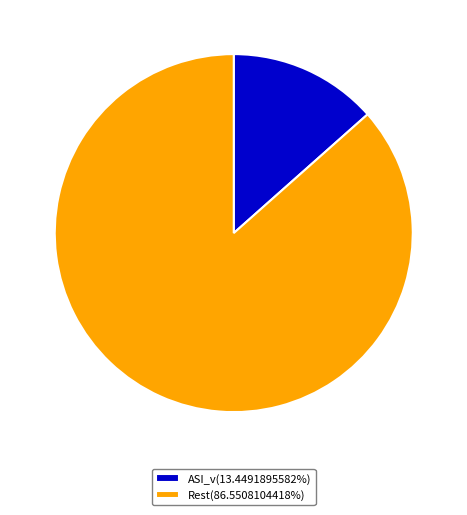

What is the ratio of the value at Rest(86.5508104418%) to the value at ASI_v(13.4491895582%)?

6.4